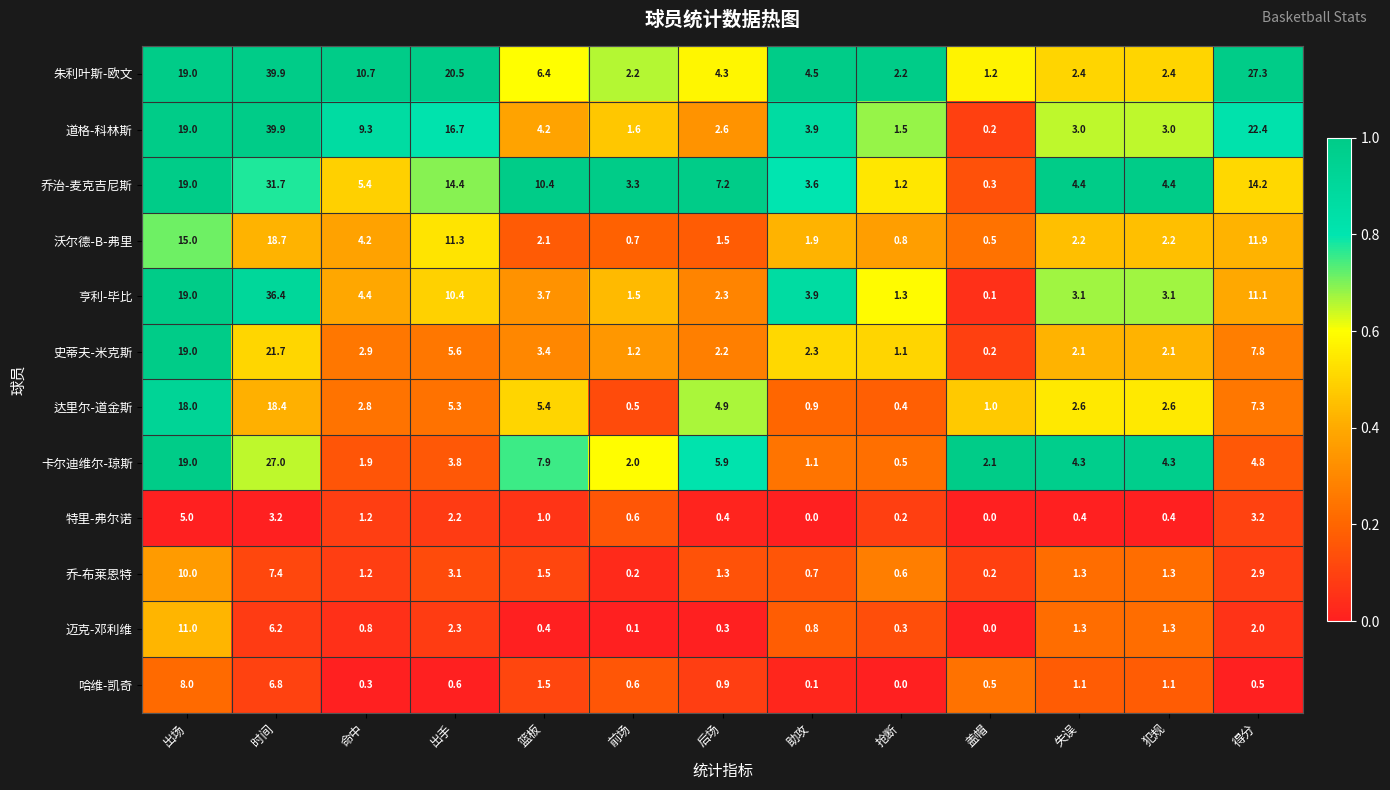

At which label does 乔治-麦克吉尼斯 first exceed 5?

出场